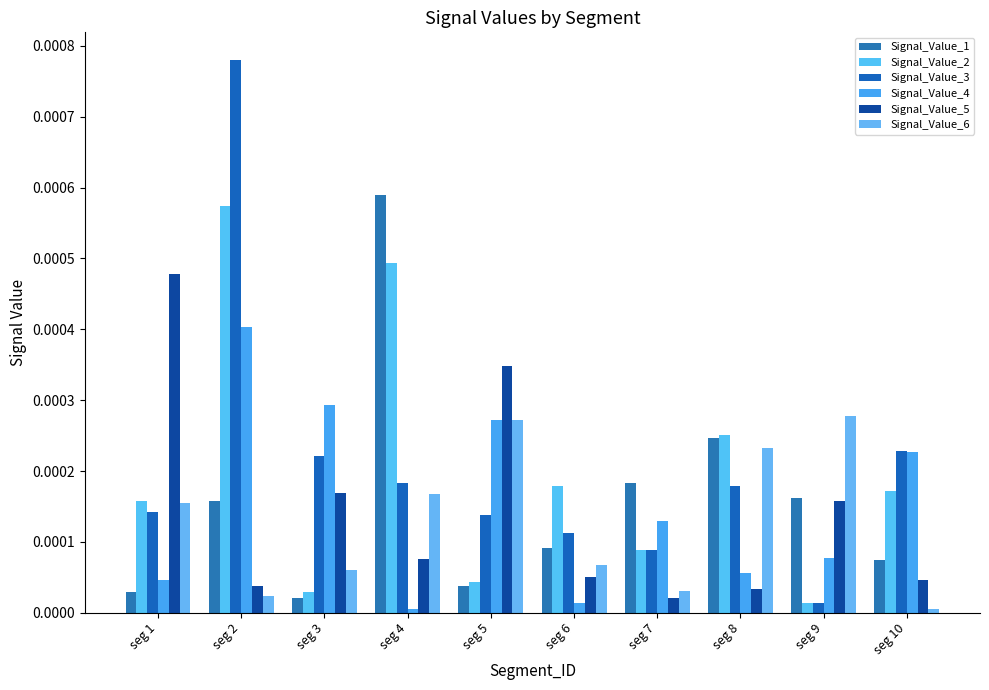

Where is Signal_Value_4 nearest to the value 0?

seg 4